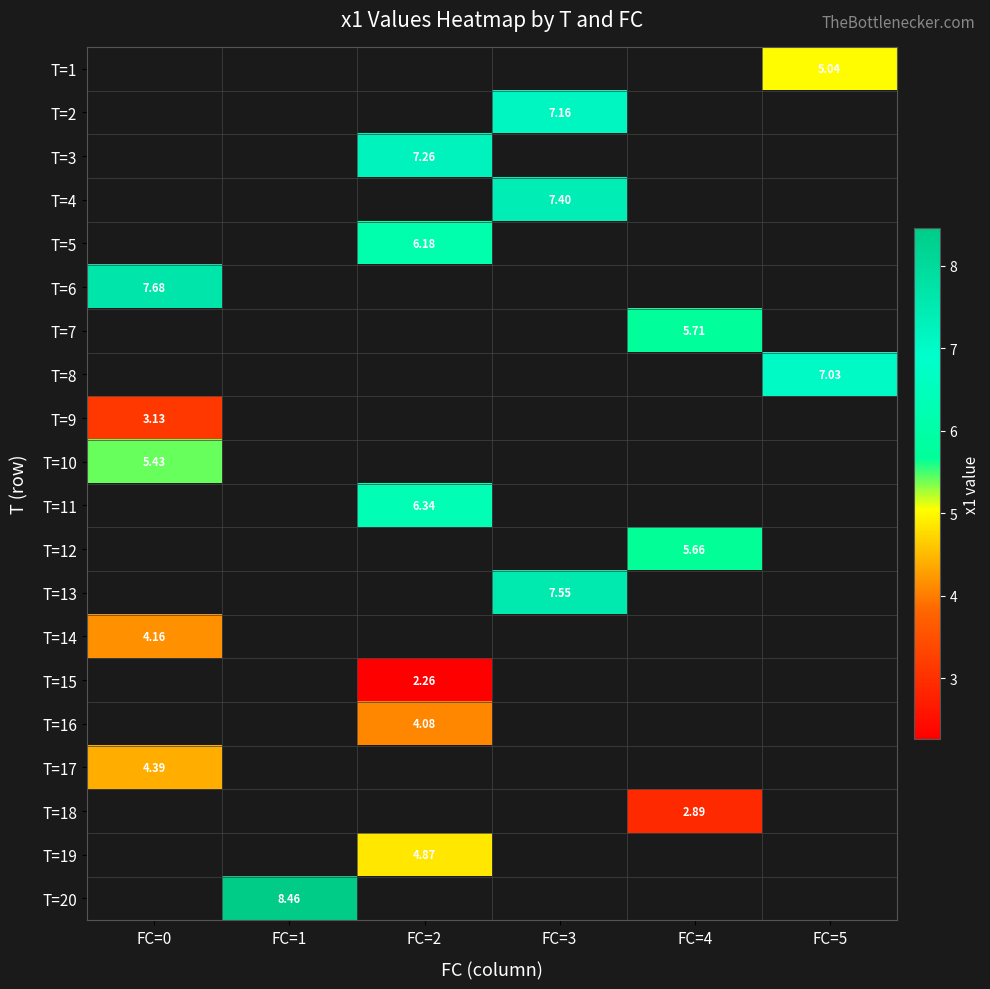

Count the number of categories in the chart.

6